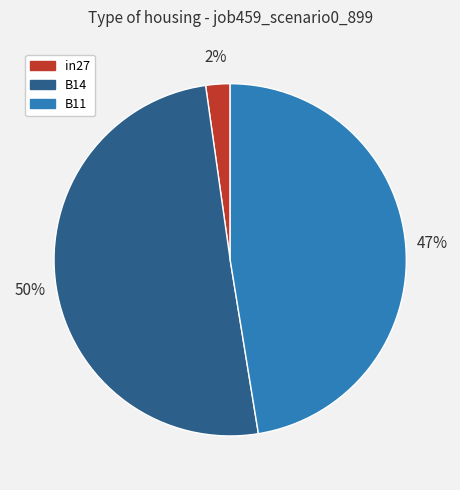

To the nearest percent, what is the difference between the largest and smallest slice percentages?

48%